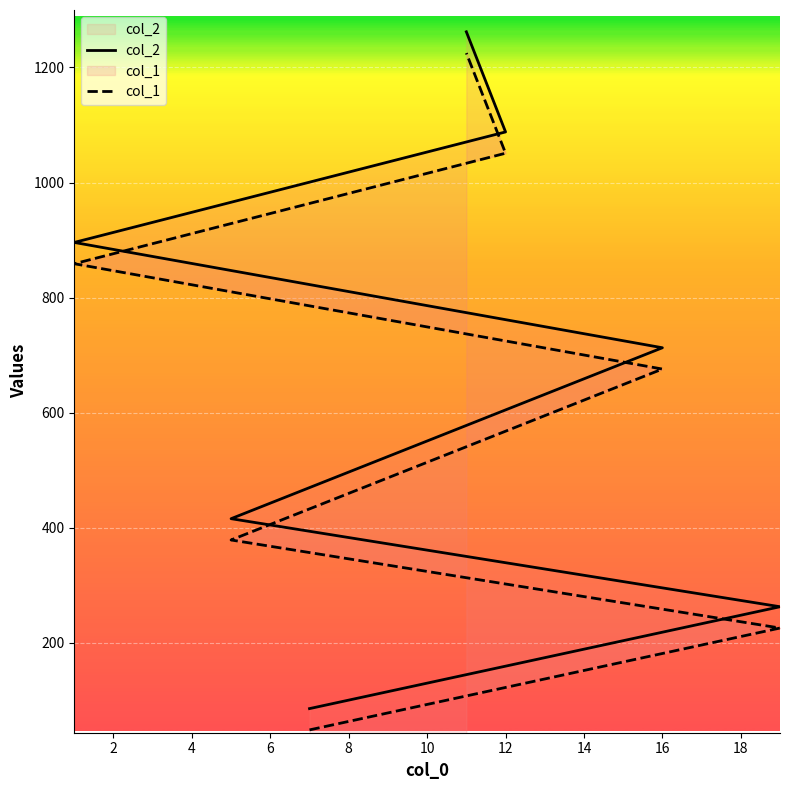

What is the maximum value for col_1?

1225